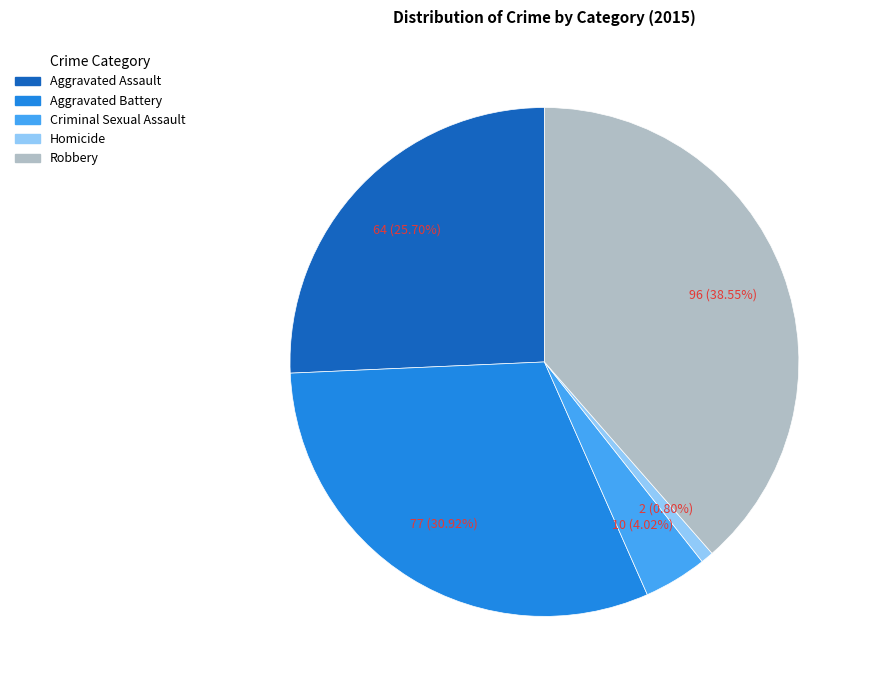

Is there any slice that represents more than half of the pie?

No